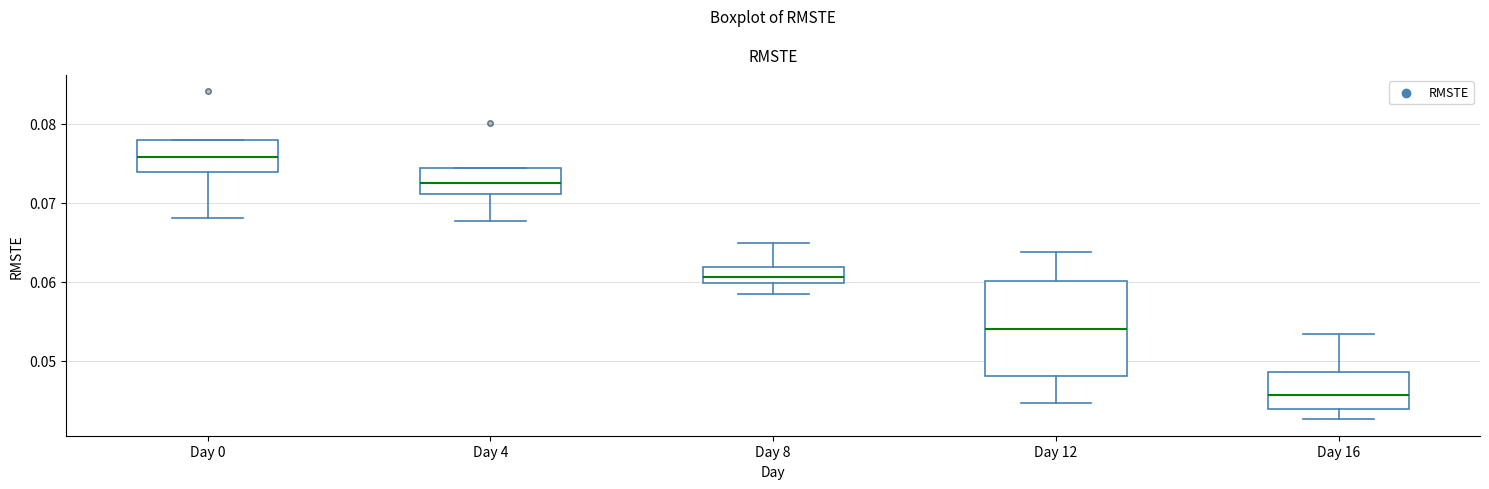

Comparing the boxes themselves (not the whiskers), which one is the tallest?

Day 12